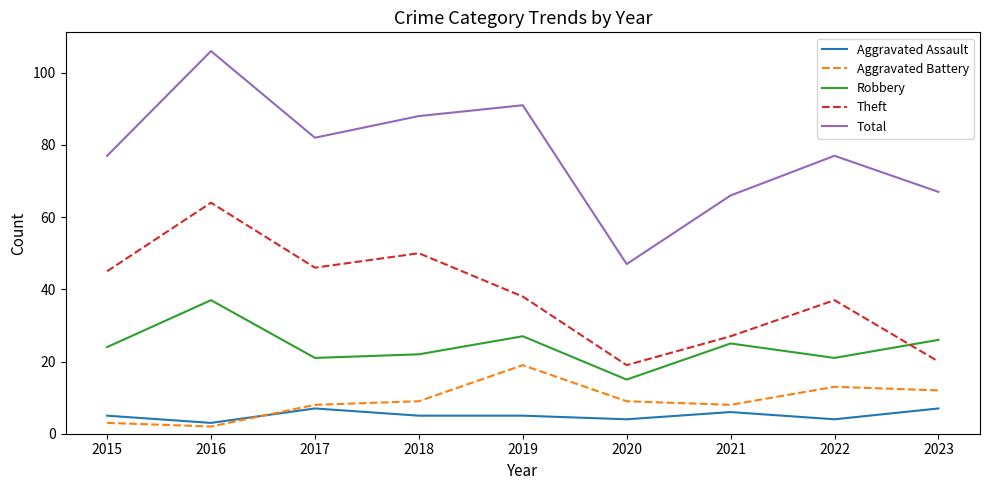

What are all the series names shown in the legend?

Aggravated Assault, Aggravated Battery, Robbery, Theft, Total